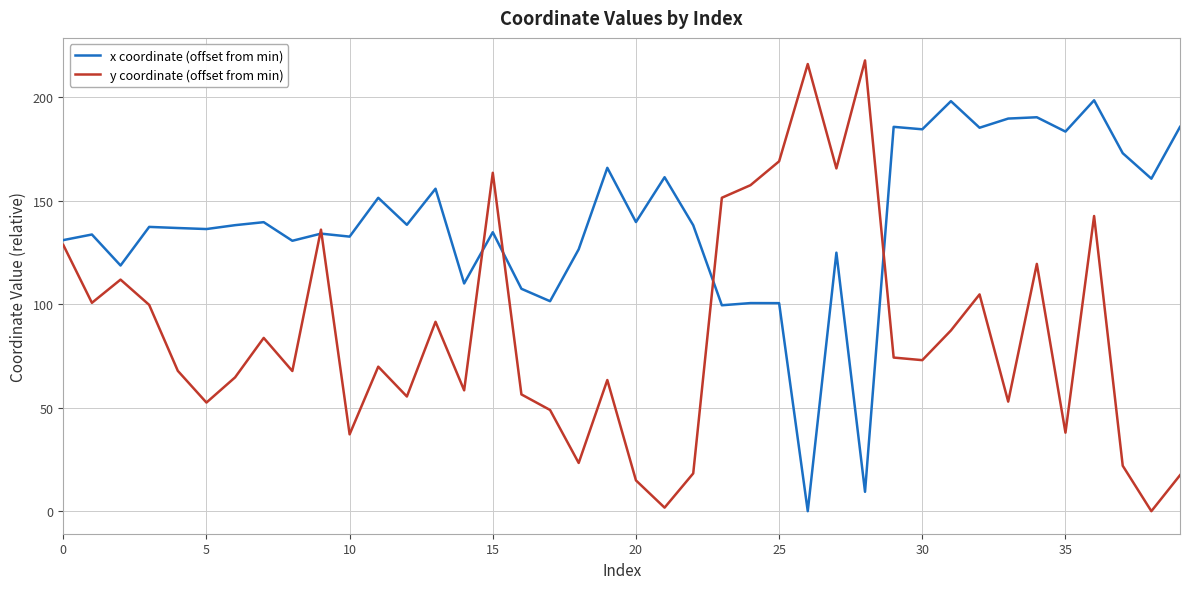

Which series has the largest total across all categories?

x coordinate (offset from min)